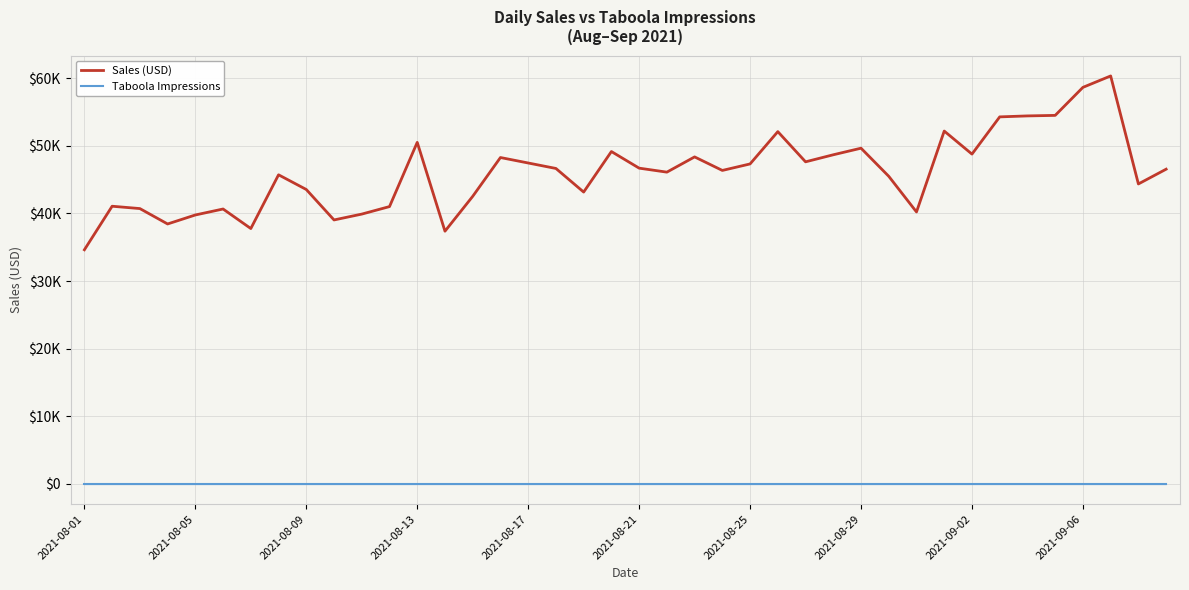

Reading right to left, transcribe all the data shown in this chart.

Sales (USD): 46556.4	44371.5	60354.1	58666.5	54518.6	54441.4	54298.0	48787.3	52199.8	40228.2	45503.1	49663.4	48689.7	47646.4	52114.3	47334.4	46372.3	48374.0	46119.2	46710.1	49168.7	43171.0	46664.4	47473.5	48282.0	42539.3	37380.3	50527.0	41022.0	39910.2	39044.1	43550.3	45725.0	37773.0	40664.7	39780.6	38449.3	40727.3	41074.2	34630.0
Taboola Impressions: 0.0	0.0	0.0	0.0	0.0	0.0	0.0	0.0	0.0	0.0	0.0	0.0	0.0	0.0	0.0	0.0	0.0	0.0	0.0	0.0	0.0	0.0	0.0	0.0	0.0	0.0	0.0	0.0	0.0	0.0	0.0	0.0	0.0	0.0	0.0	0.0	0.0	0.0	0.0	0.0